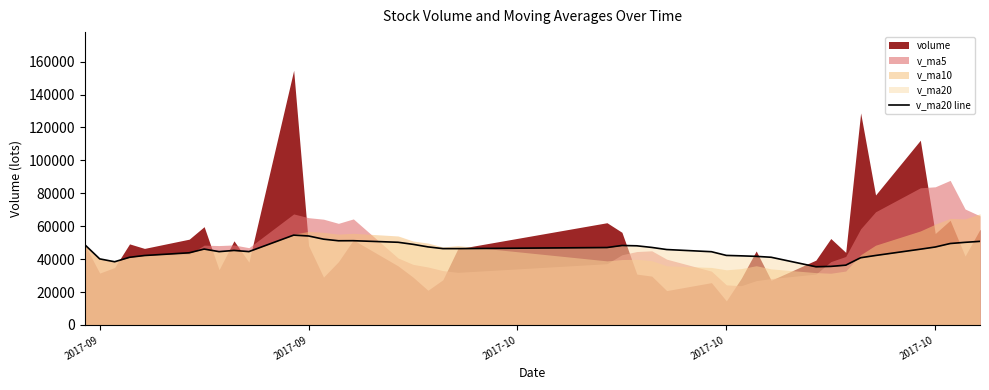

Does the chart display data point markers on the line(s)?

No